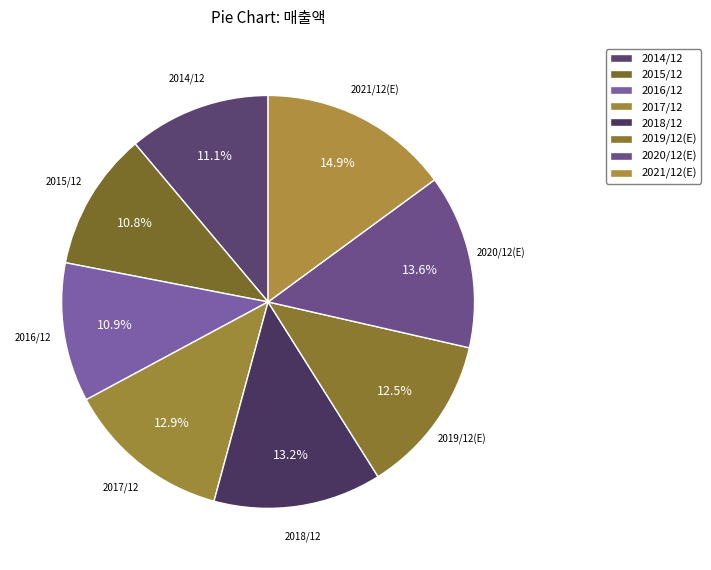

Do 2014/12 and 2020/12(E) together represent more than half of the pie?

No